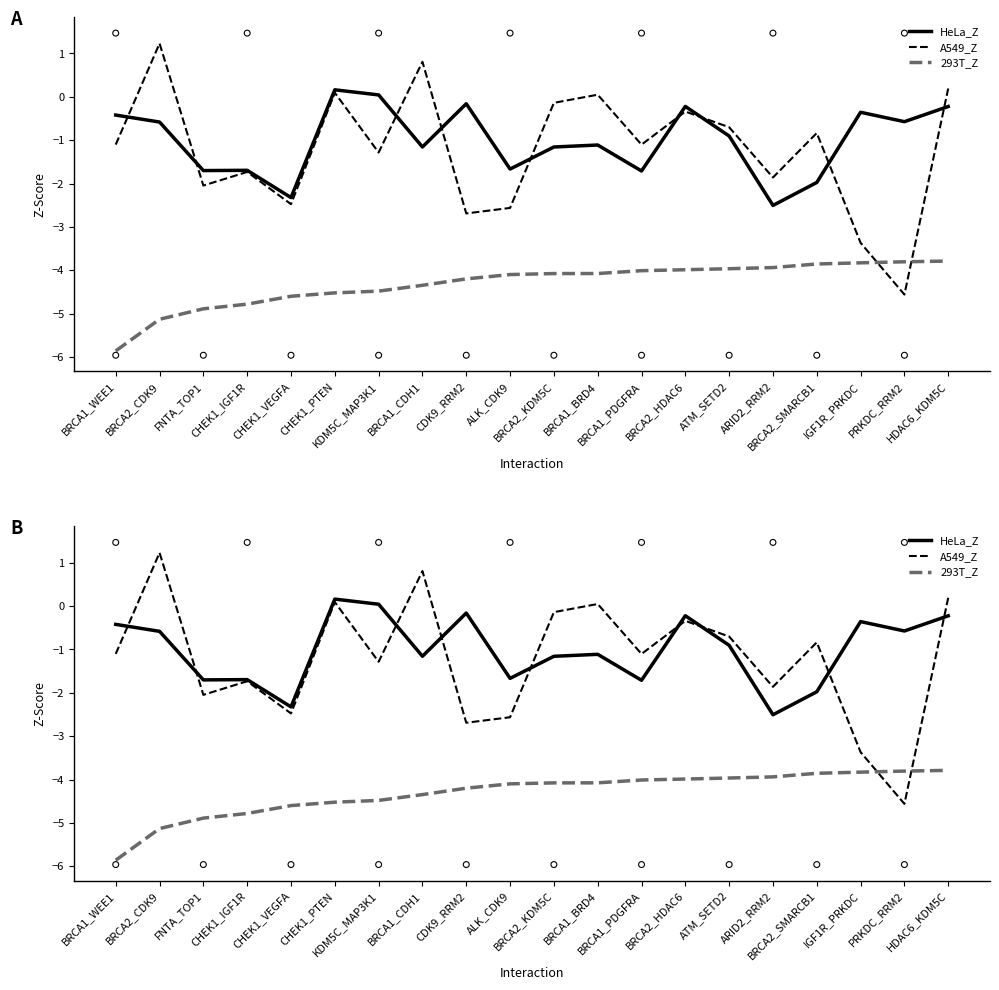

At how many categories does at least one series exceed -2?

19